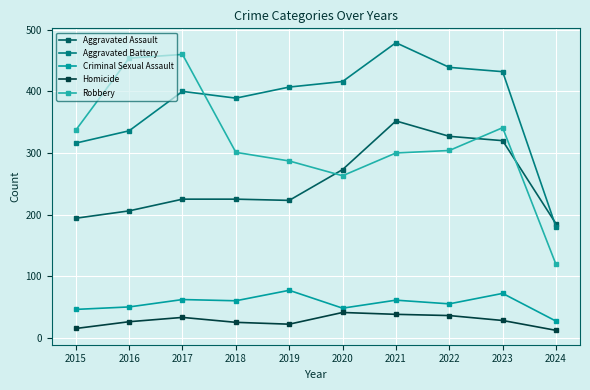

True or false: Homicide and Criminal Sexual Assault cross at least once.

False